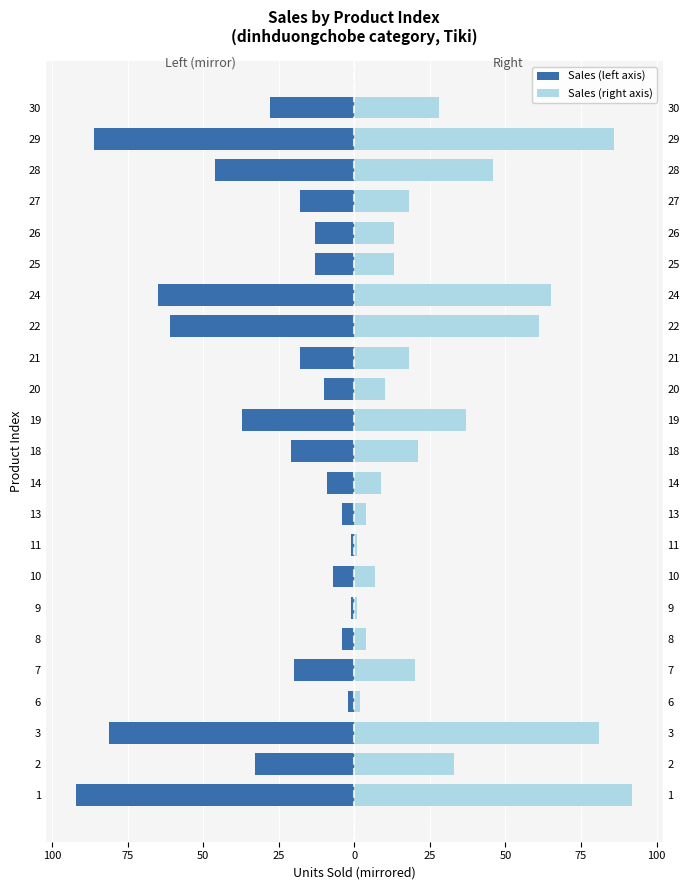

Reading left to right, list all the values displayed in this chart.

Sales (left): -92	-33	-81	-2	-20	-4	-1	-7	-1	-4	-9	-21	-37	-10	-18	-61	-65	-13	-13	-18	-46	-86	-28
Sales (right): 92	33	81	2	20	4	1	7	1	4	9	21	37	10	18	61	65	13	13	18	46	86	28